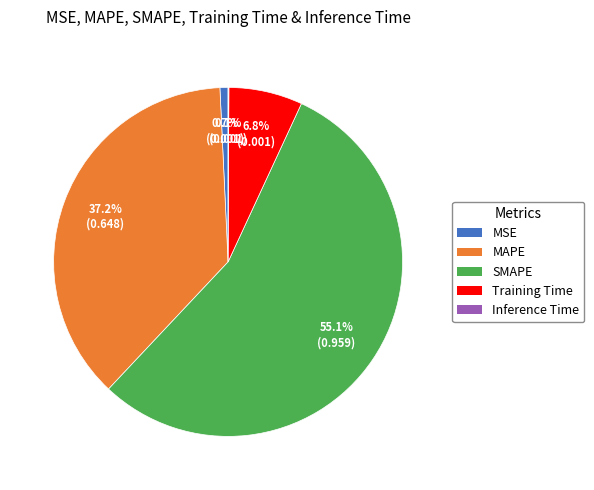

What percentage is NOT represented by MSE?

99.3%